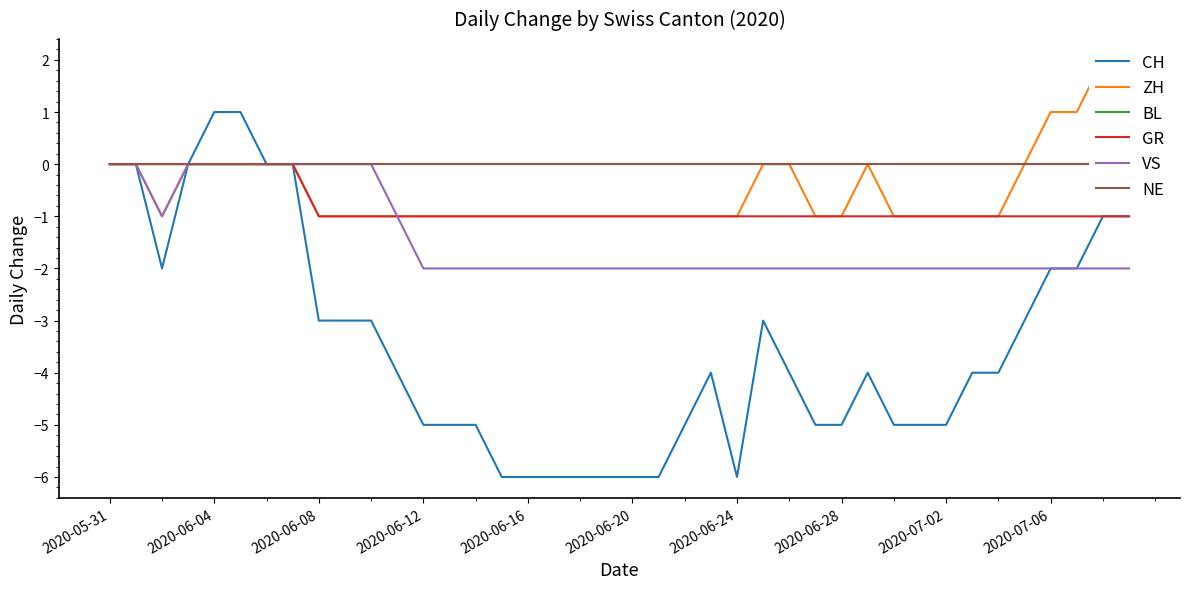

What are all the series names shown in the legend?

CH, ZH, BL, GR, VS, NE